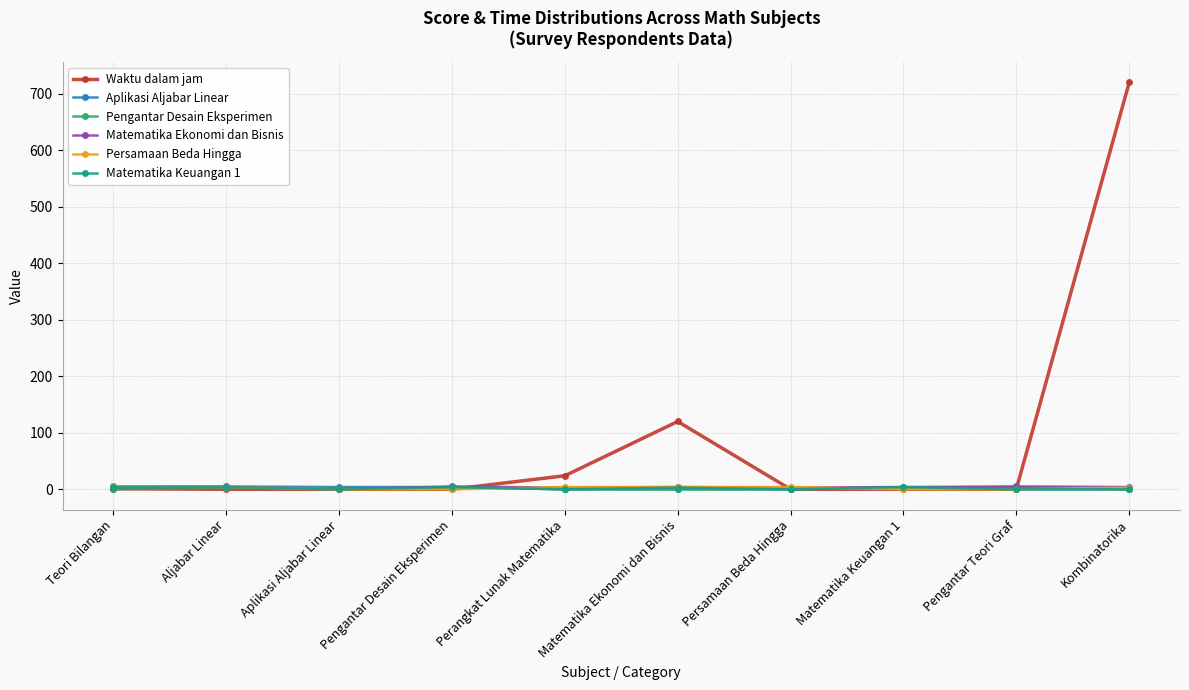

Which series has the widest spread of values?

Waktu dalam jam